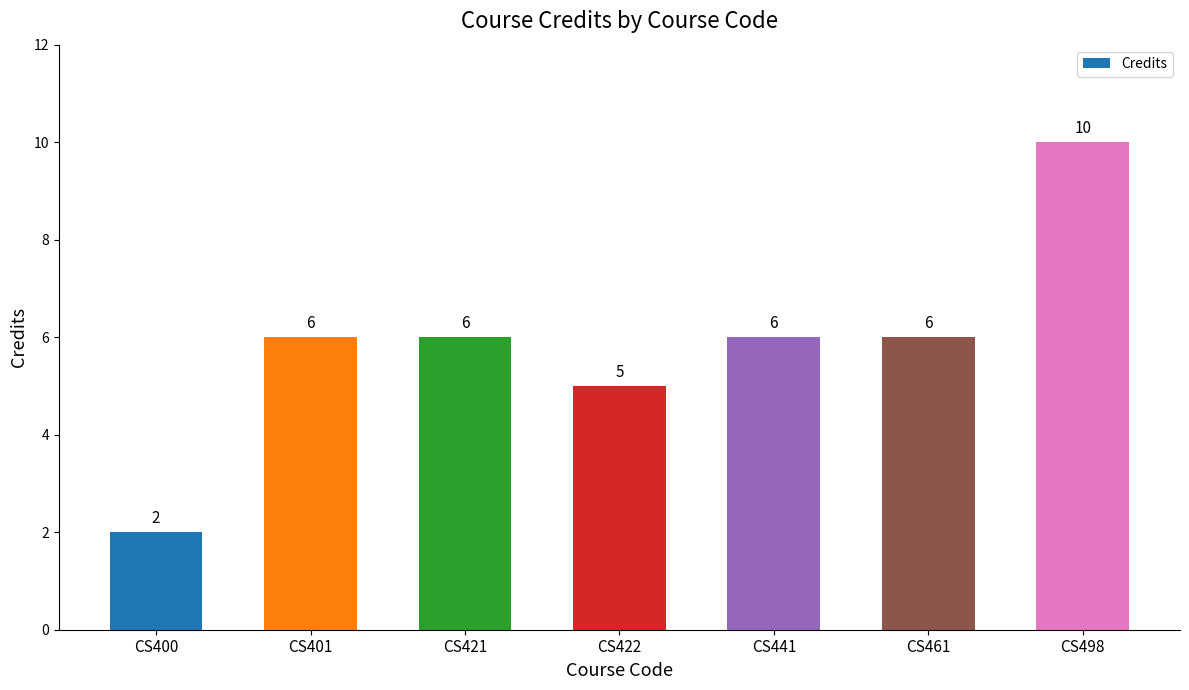

The value at CS422 is 5. True or false?

True